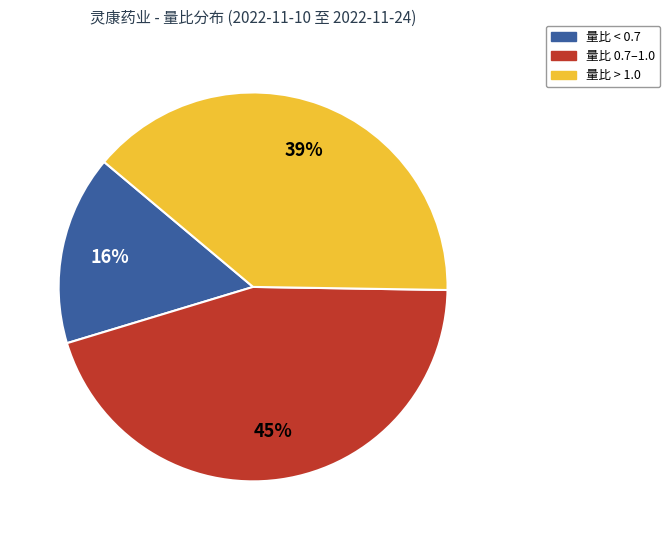

The 量比 > 1.0 slice represents 26% of the pie. True or false?

False